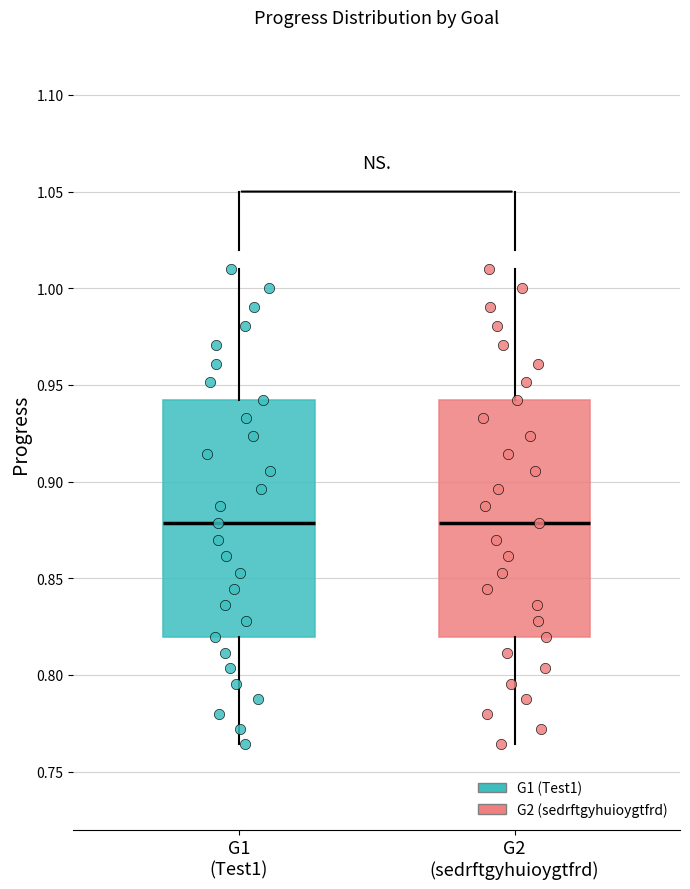

Reading left to right, read every box against the y-axis: the position of its median line, the range the box covers, and the ends of its whiskers. The values are not printed on the chart, so give them approximately, as read against the axis.

G1 (Test1): median 0.880, box 0.820 to 0.940, whiskers 0.765 to 1.010
G2 (sedrftgyhuioygtfrd): median 0.880, box 0.820 to 0.940, whiskers 0.765 to 1.010